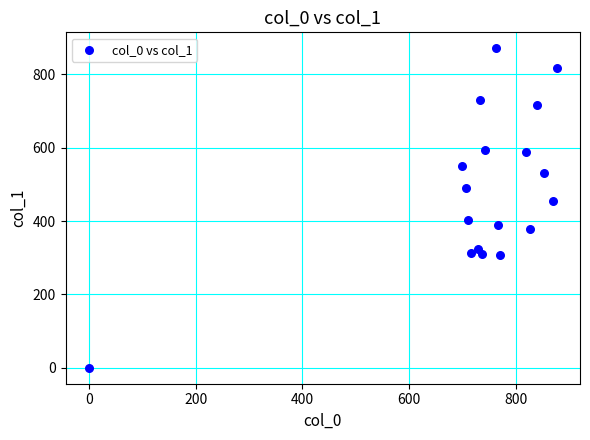

What Y value in the scatter plot is closest to 435?

455.6